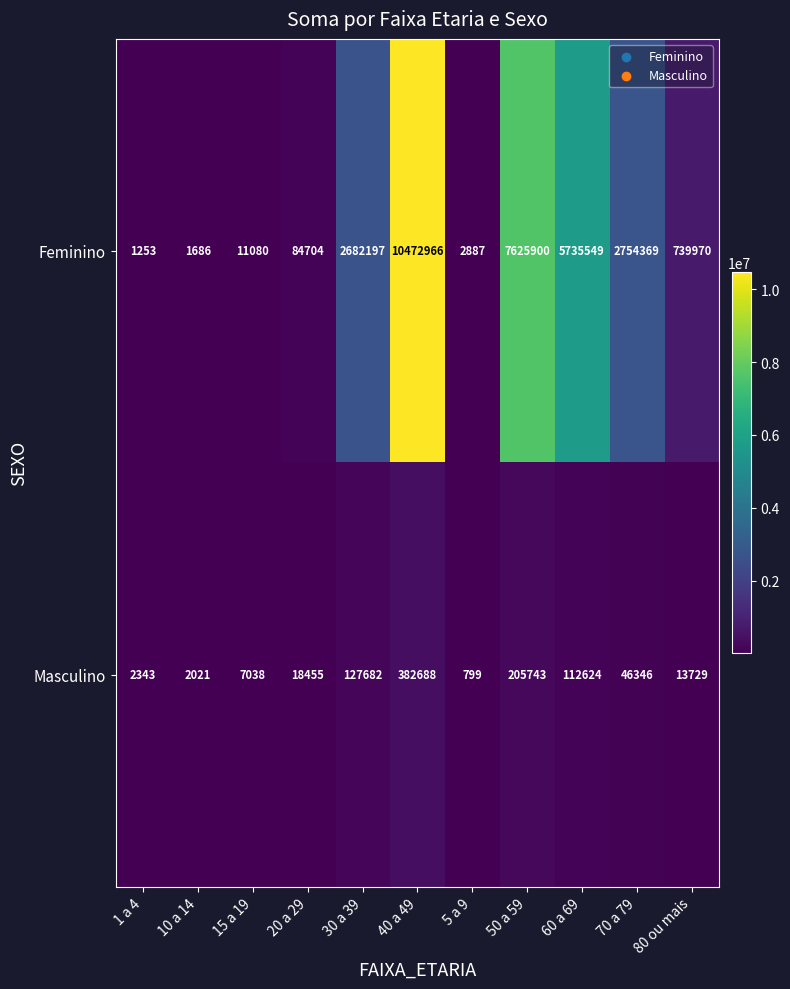

Which series has the widest spread of values?

Feminino